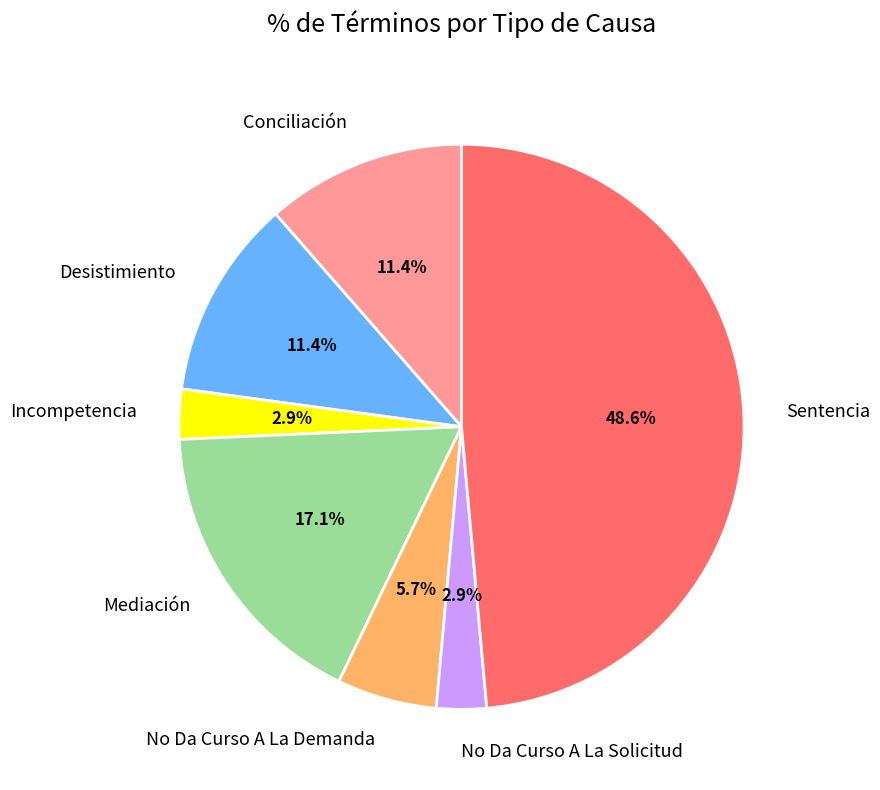

What is the total percentage of No Da Curso A La Solicitud and No Da Curso A La Demanda?

8.6%